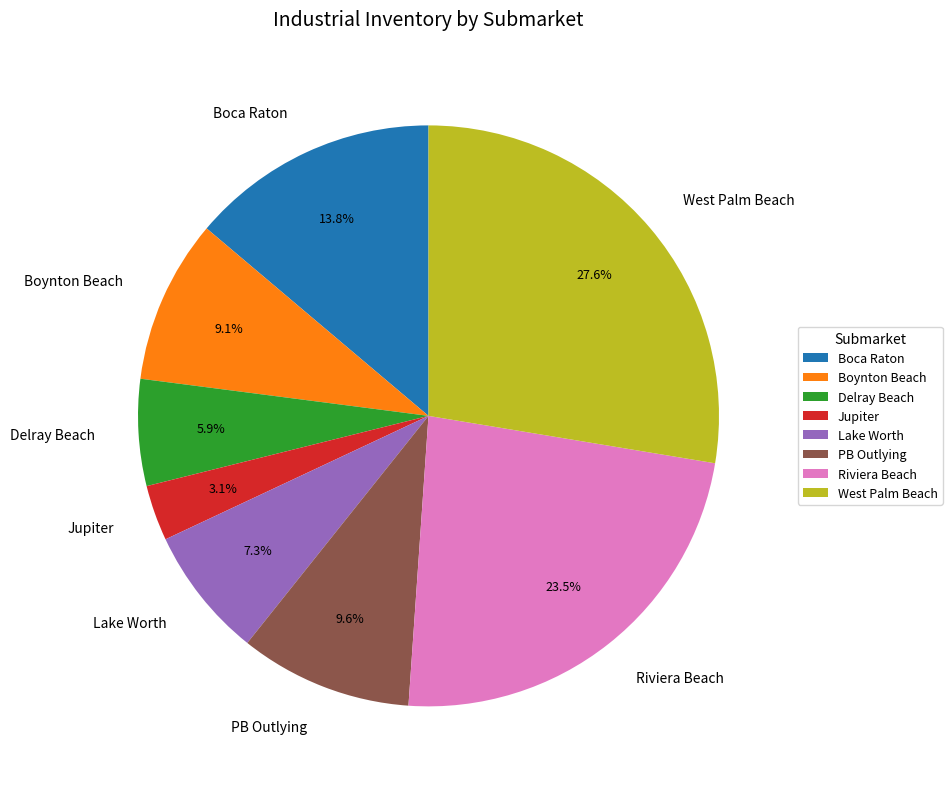

Between Delray Beach and Jupiter, which is larger?

Delray Beach